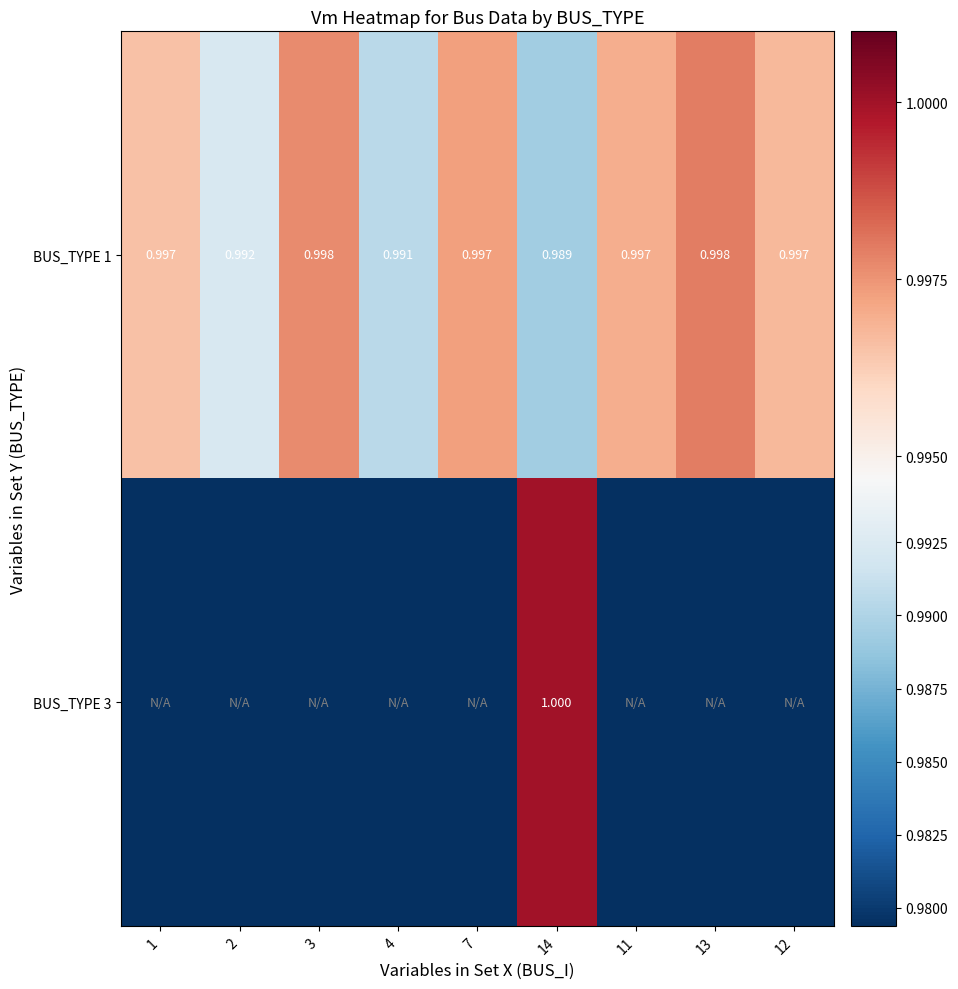

Is it true that BUS_TYPE 3 equals 0.0 at 11?

True